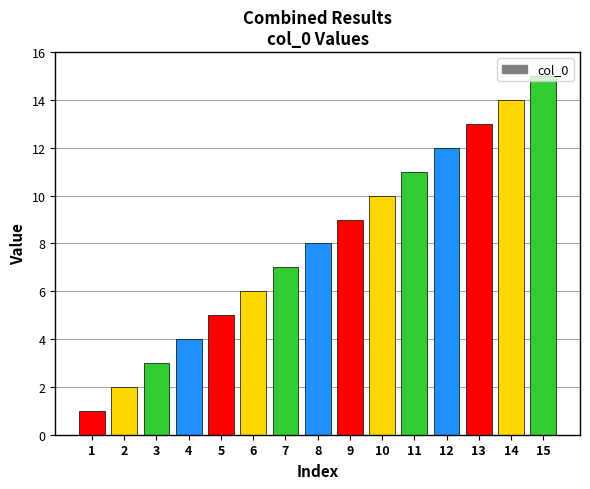

True or false: the data shows 8 at 13.

False